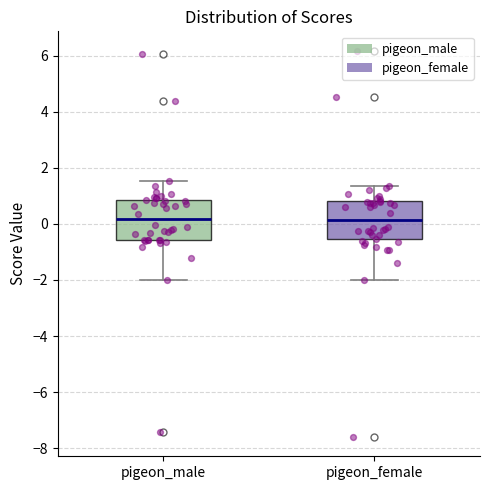

Reading left to right, transcribe this box plot: for each box, give where its median line is, the range the box spans, and where its two whiskers end, as read against the y-axis. The values are not printed on the chart, so give them approximately, as read against the axis.

pigeon_male: median 0.2, box -0.6 to 0.8, whiskers -2.0 to 1.6
pigeon_female: median 0.2, box -0.6 to 0.8, whiskers -2.0 to 1.4